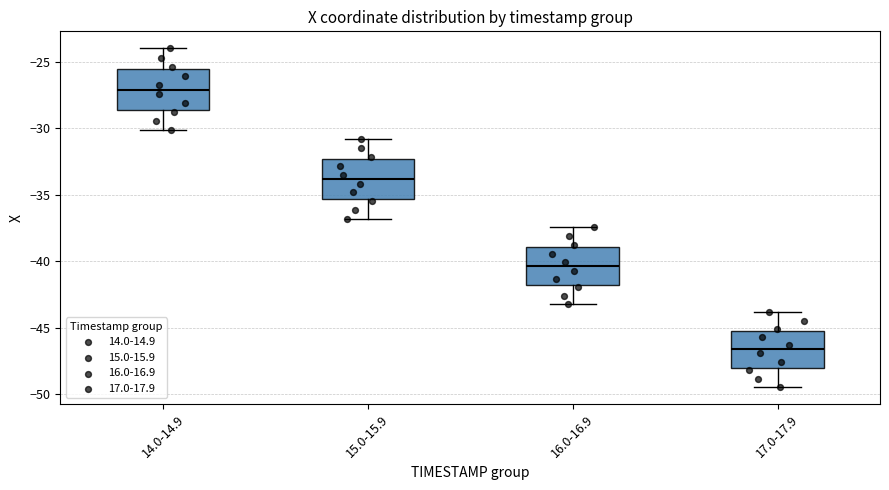

Reading left to right, read every box against the y-axis: the position of its median line, the range the box covers, and the ends of its whiskers. The values are not printed on the chart, so give them approximately, as read against the axis.

14.0-14.9: median -27.0, box -28.5 to -25.5, whiskers -30.0 to -24.0
15.0-15.9: median -34.0, box -35.5 to -32.5, whiskers -37.0 to -31.0
16.0-16.9: median -40.5, box -42.0 to -39.0, whiskers -43.0 to -37.5
17.0-17.9: median -46.5, box -48.0 to -45.0, whiskers -49.5 to -44.0